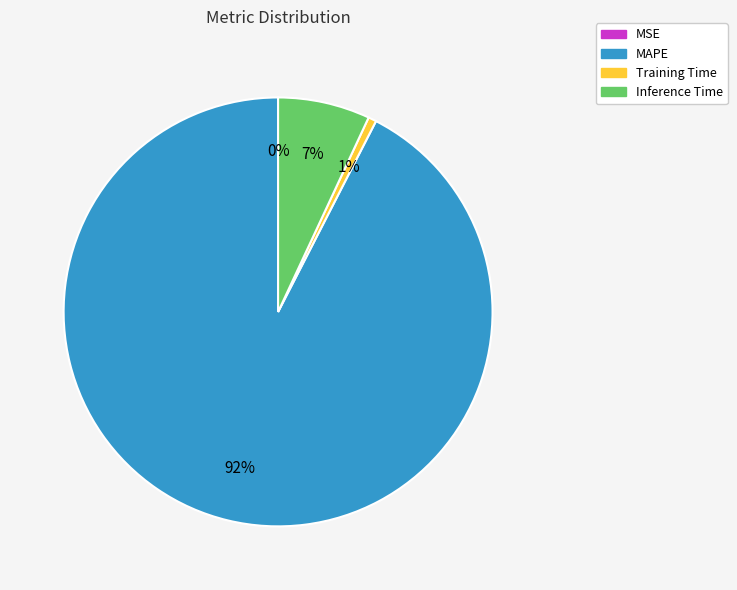

To the nearest percent, what is the average slice percentage?

25%